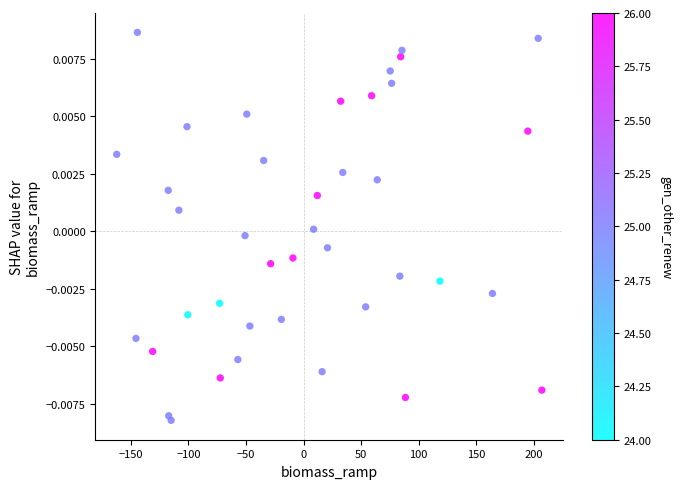

What is the range of X values (max minus min)?

369.5